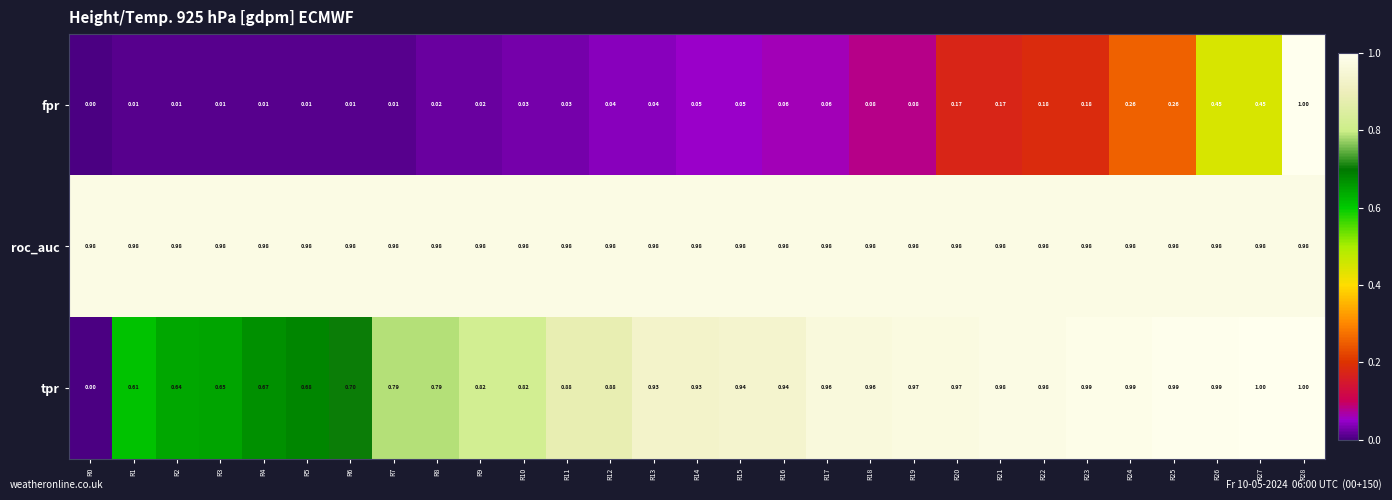

Rank the series at R13 from lowest to highest value.

fpr, tpr, roc_auc